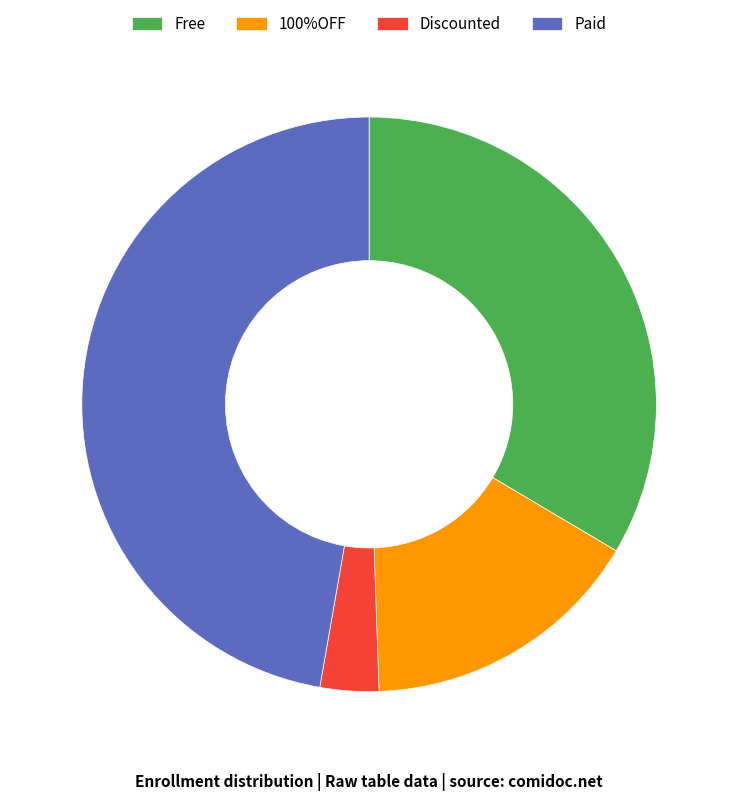

Between Discounted and Free, which is larger?

Free